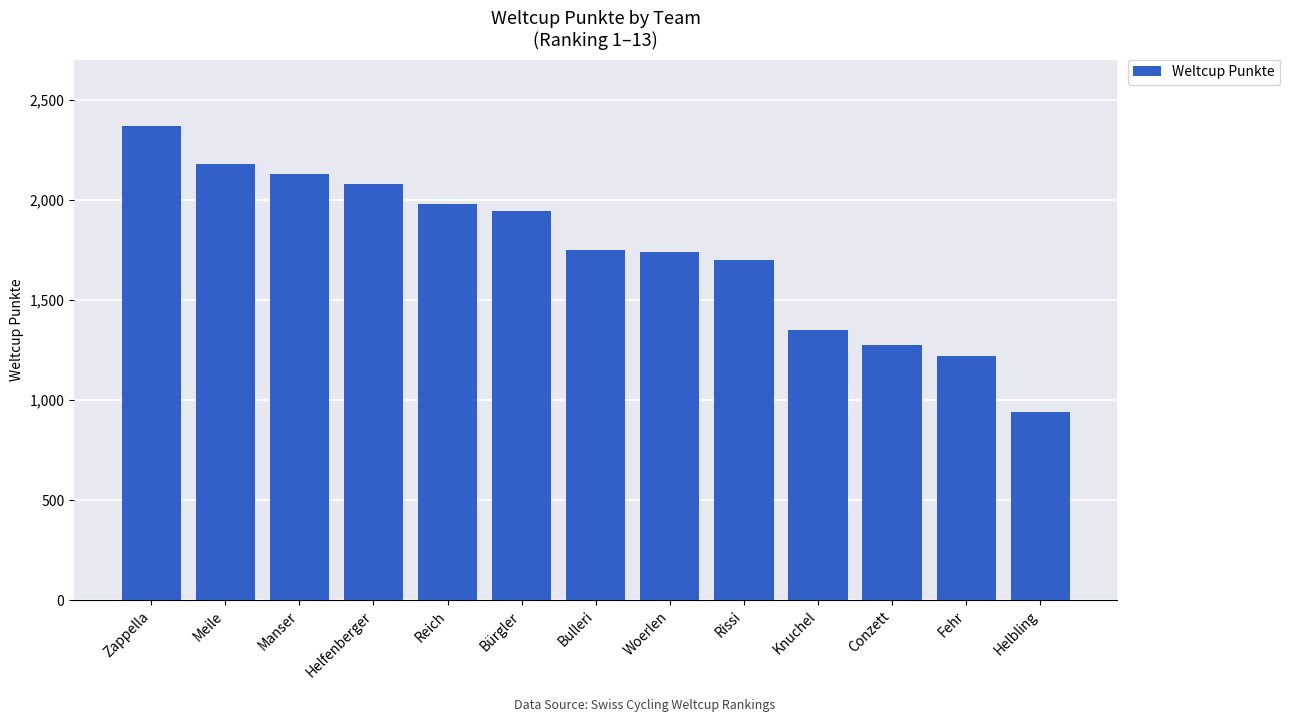

The value at Zappella is 3554. True or false?

False